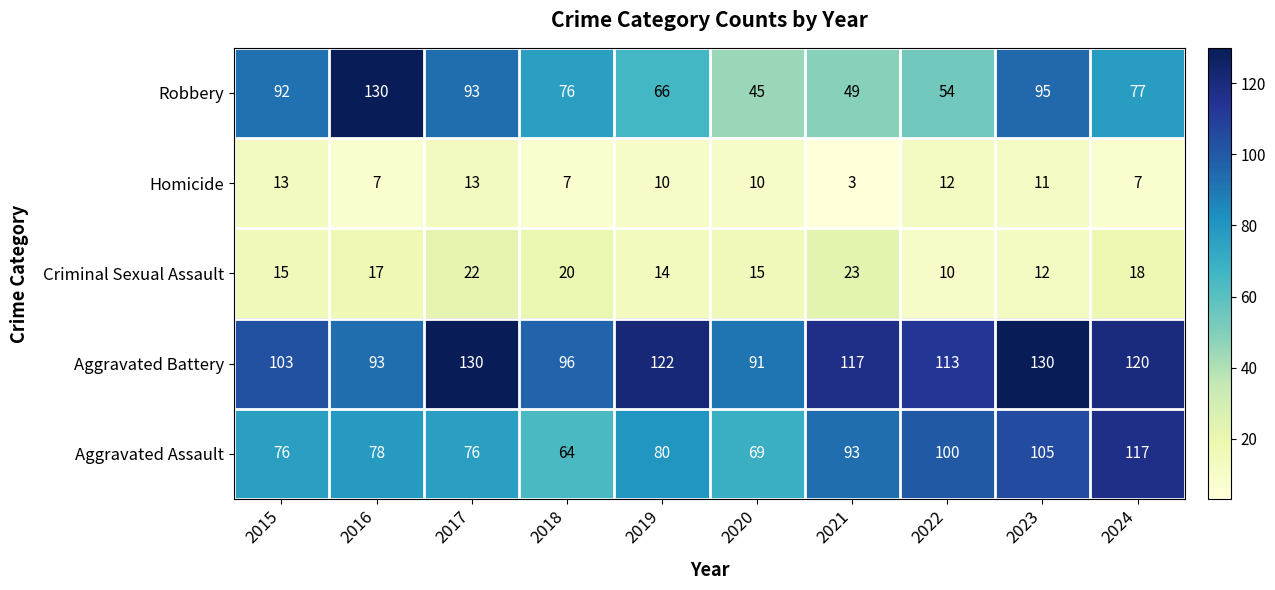

At 2022, list the series in order from largest to smallest.

Aggravated Battery, Aggravated Assault, Robbery, Homicide, Criminal Sexual Assault